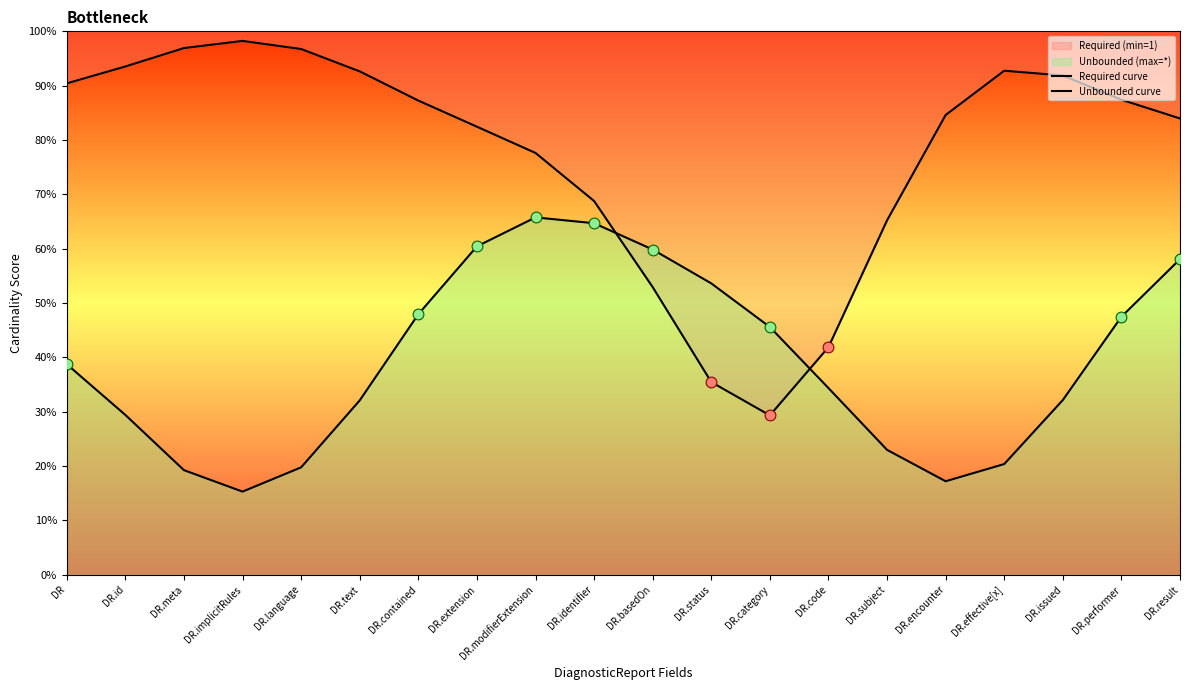

At which category is the sum across all series the highest?

DR.modifierExtension